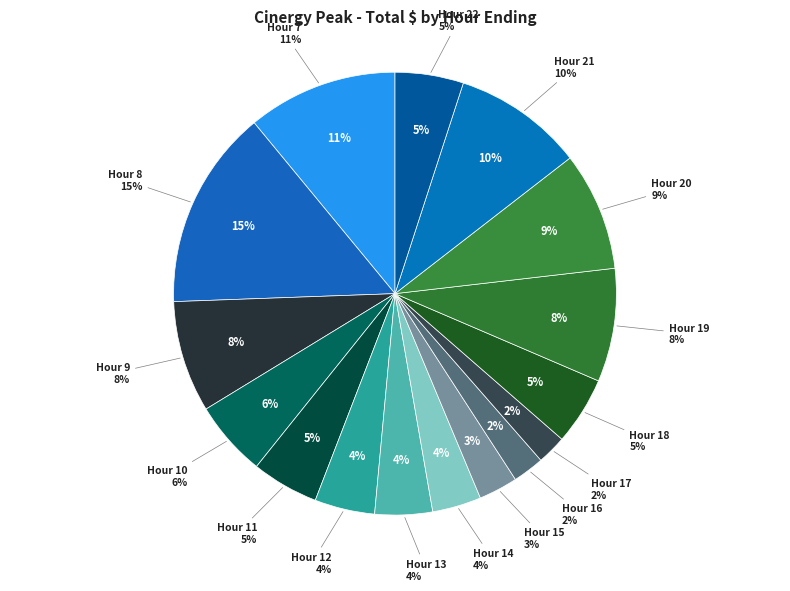

Is it true that Hour 10 is 1% of the pie?

False